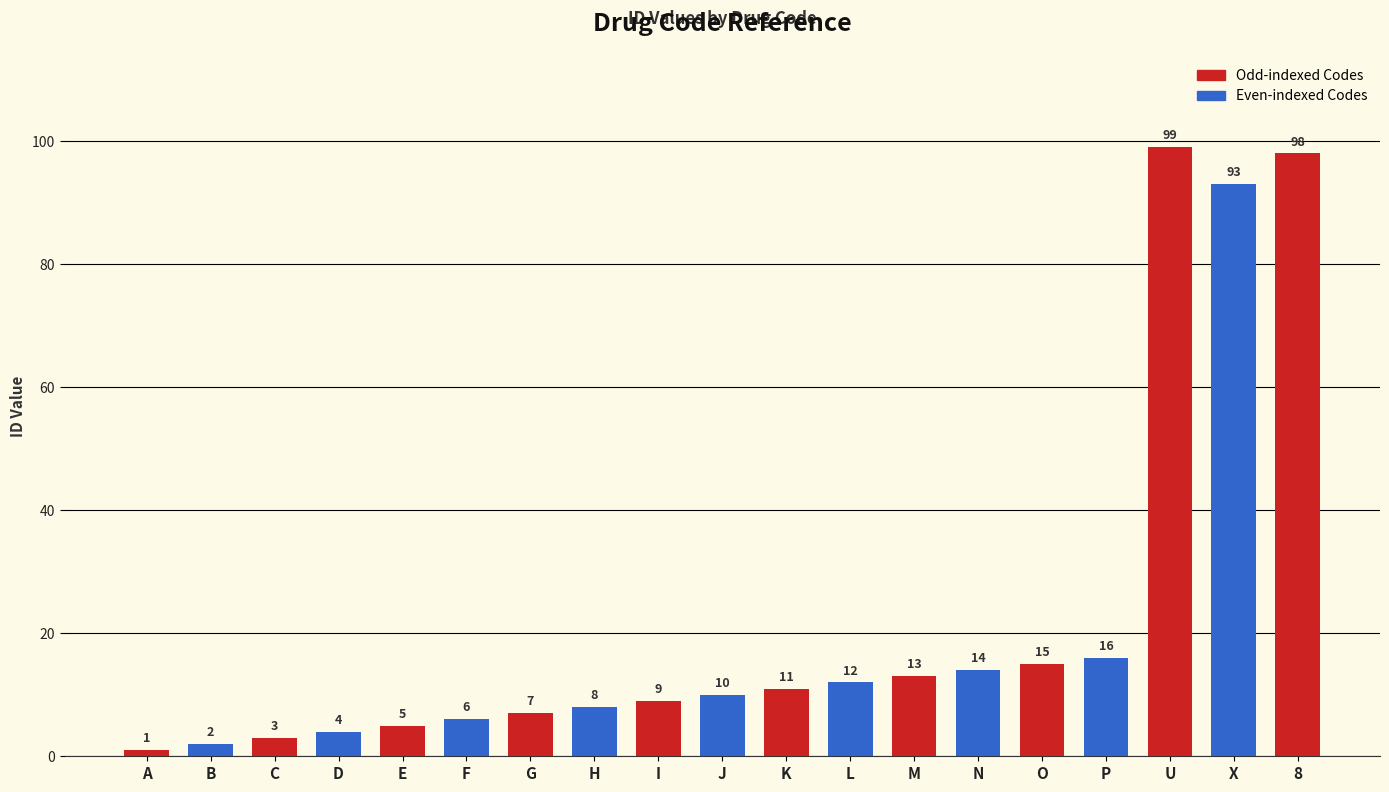

Reading right to left, what are all the values shown in this chart?

8=98	X=93	U=99	P=16	O=15	N=14	M=13	L=12	K=11	J=10	I=9	H=8	G=7	F=6	E=5	D=4	C=3	B=2	A=1